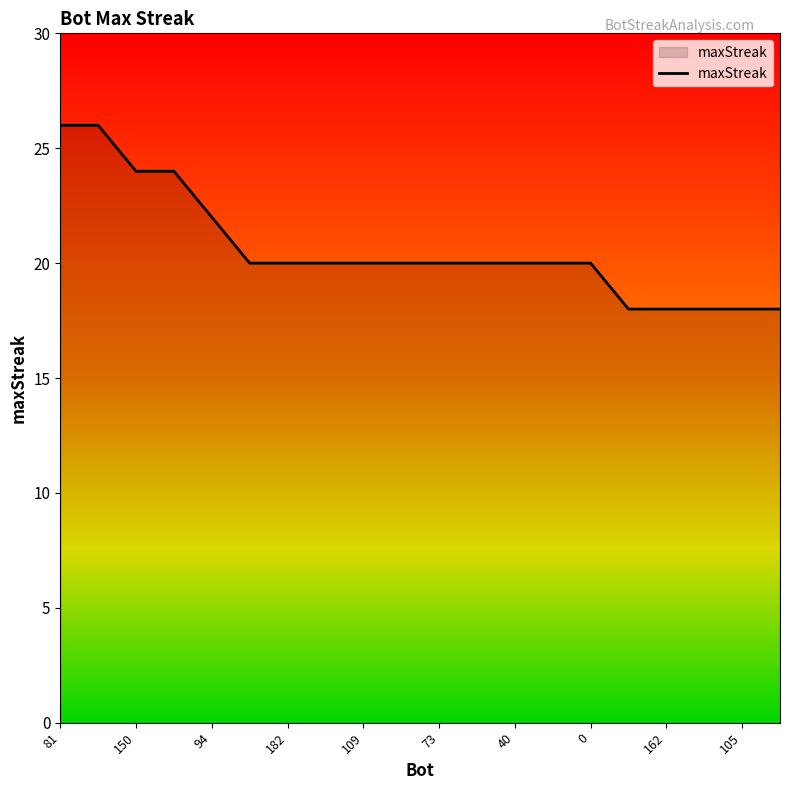

What is the smallest value displayed?

18